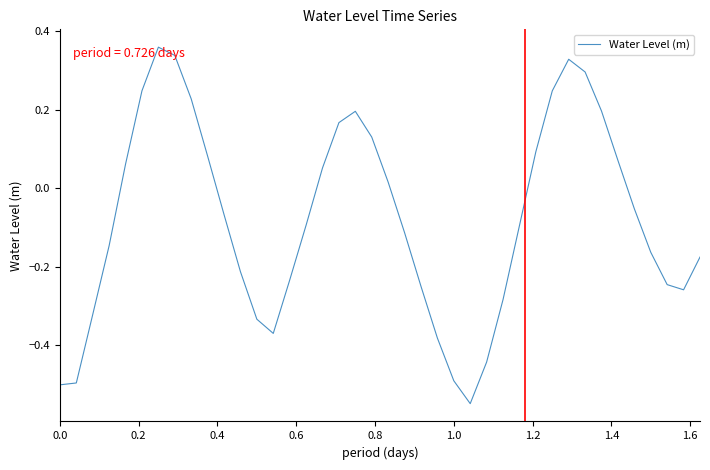

What is the difference between the maximum and minimum values?

0.9